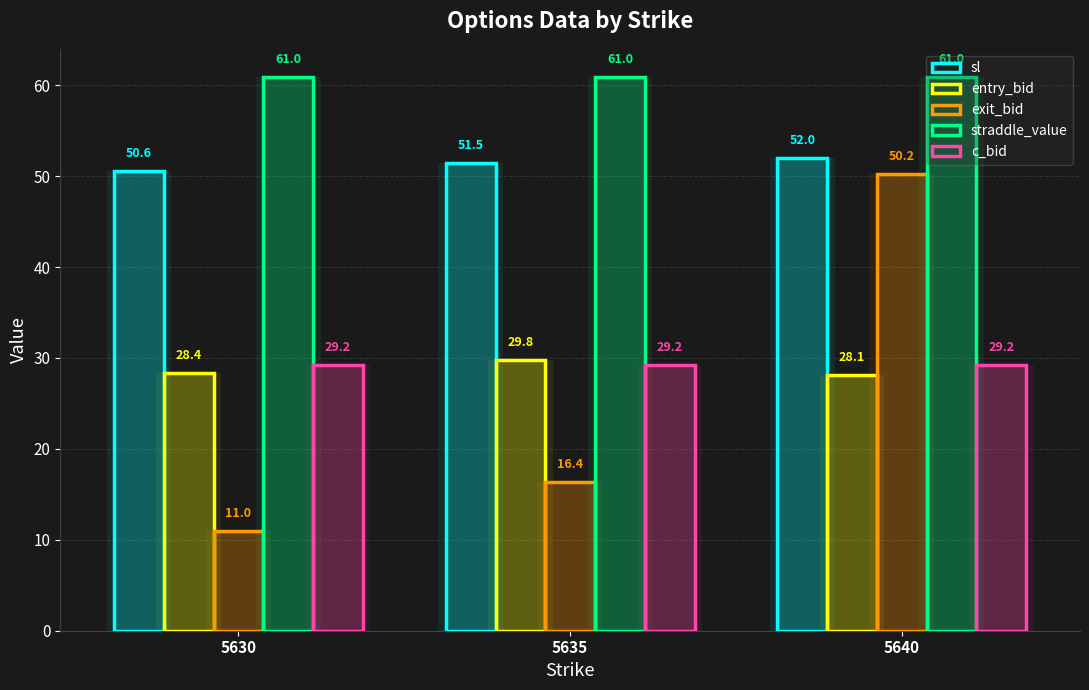

At which category is the sum across all series the highest?

5640